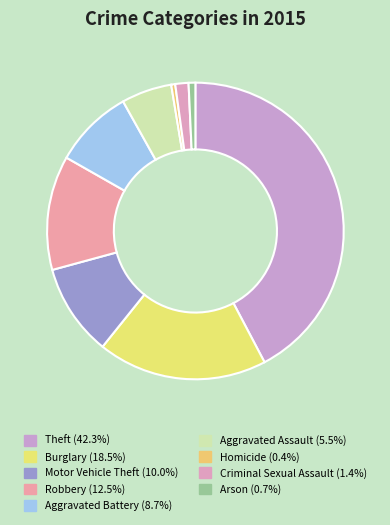

How many slices are in this pie chart?

9